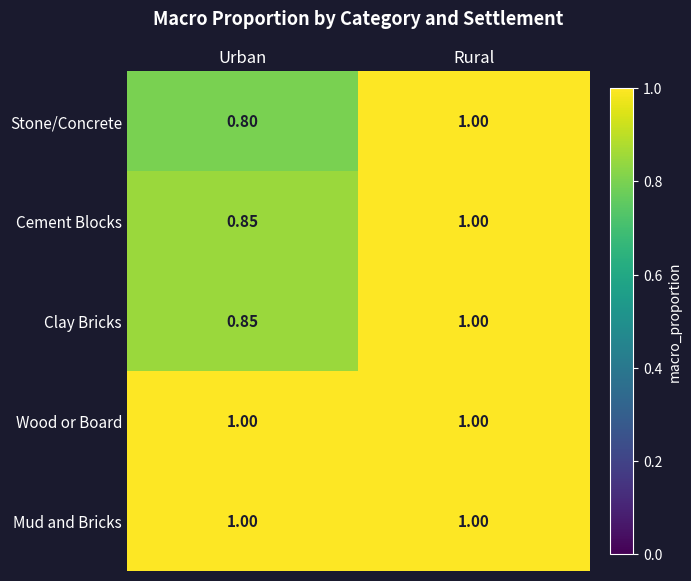

At which category is the sum across all series the highest?

Rural